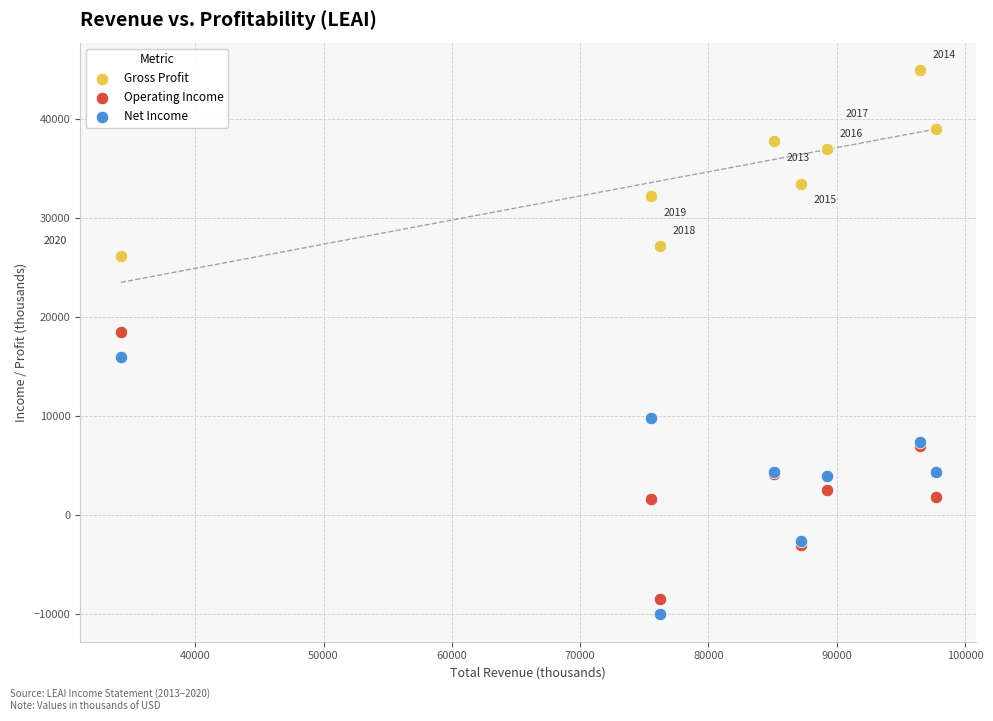

Which series has the widest spread of Y values?

Operating Income